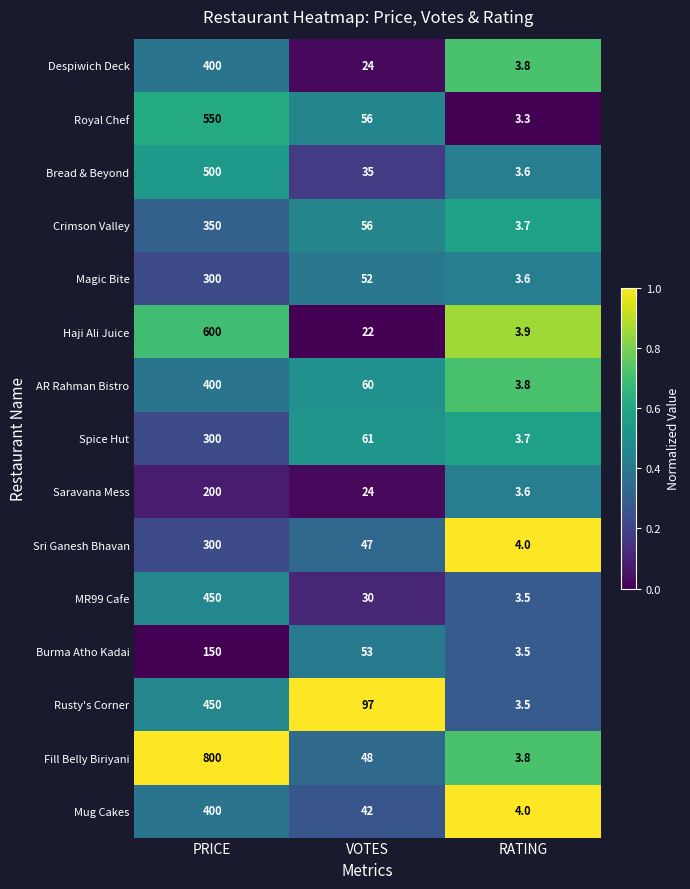

How many series are shown in this chart?

15